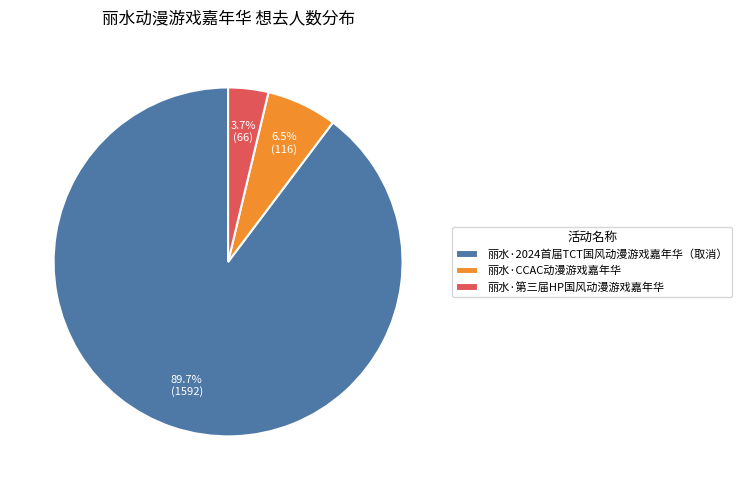

The 丽水·第三届HP国风动漫游戏嘉年华 slice represents 4% of the pie. True or false?

True